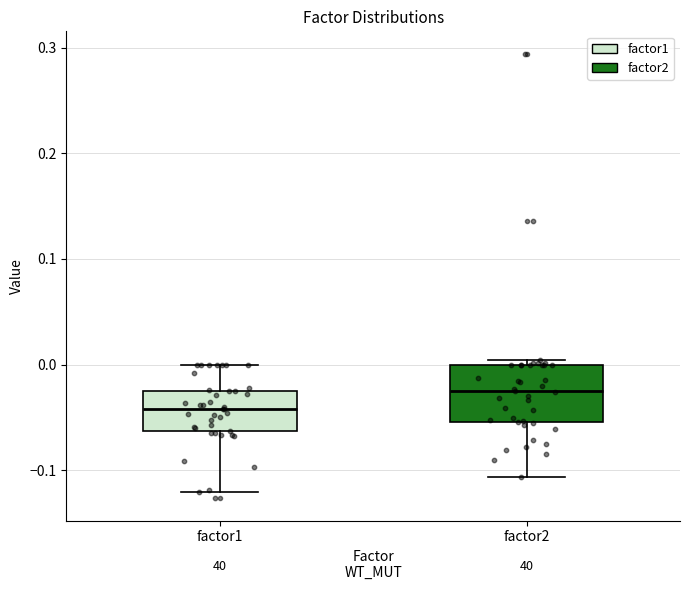

Where does the median line of the box for factor1 sit on the y-axis? The values are not printed on the chart, so give them approximately, as read against the axis.

-0.04